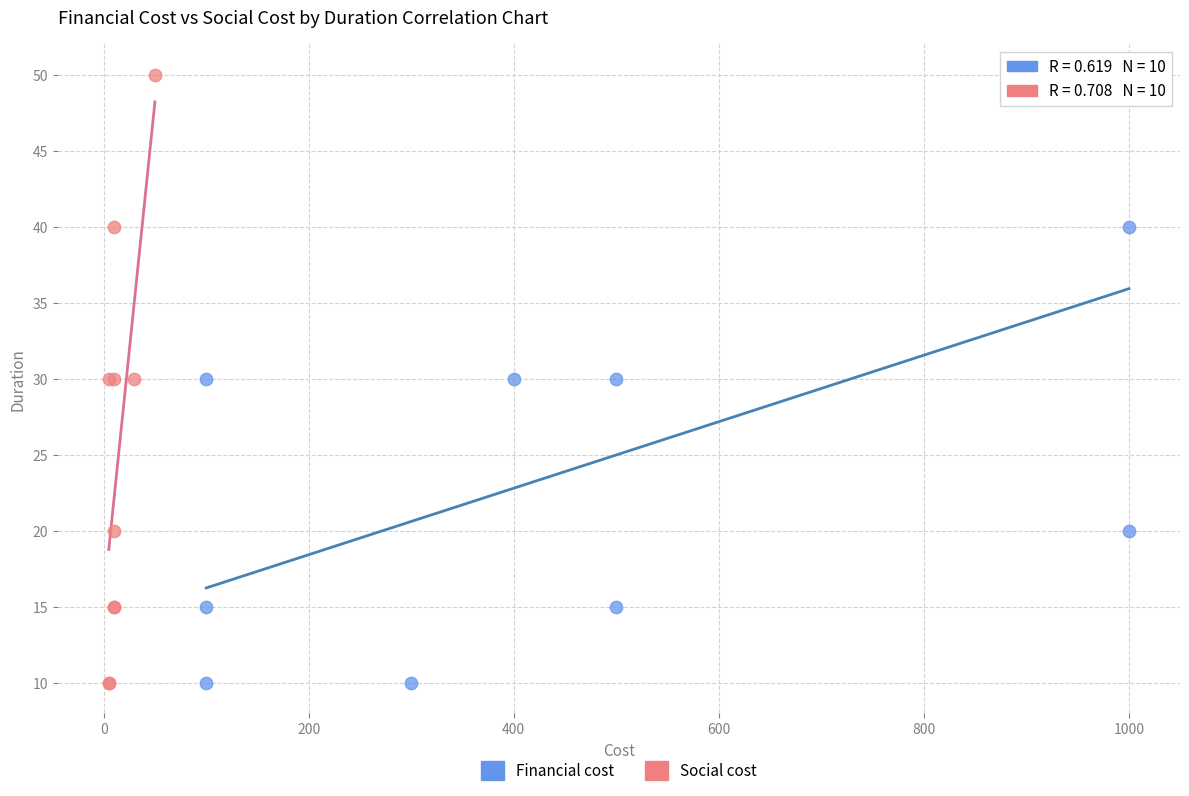

What are all the series names shown in the legend?

Financial cost, Social cost